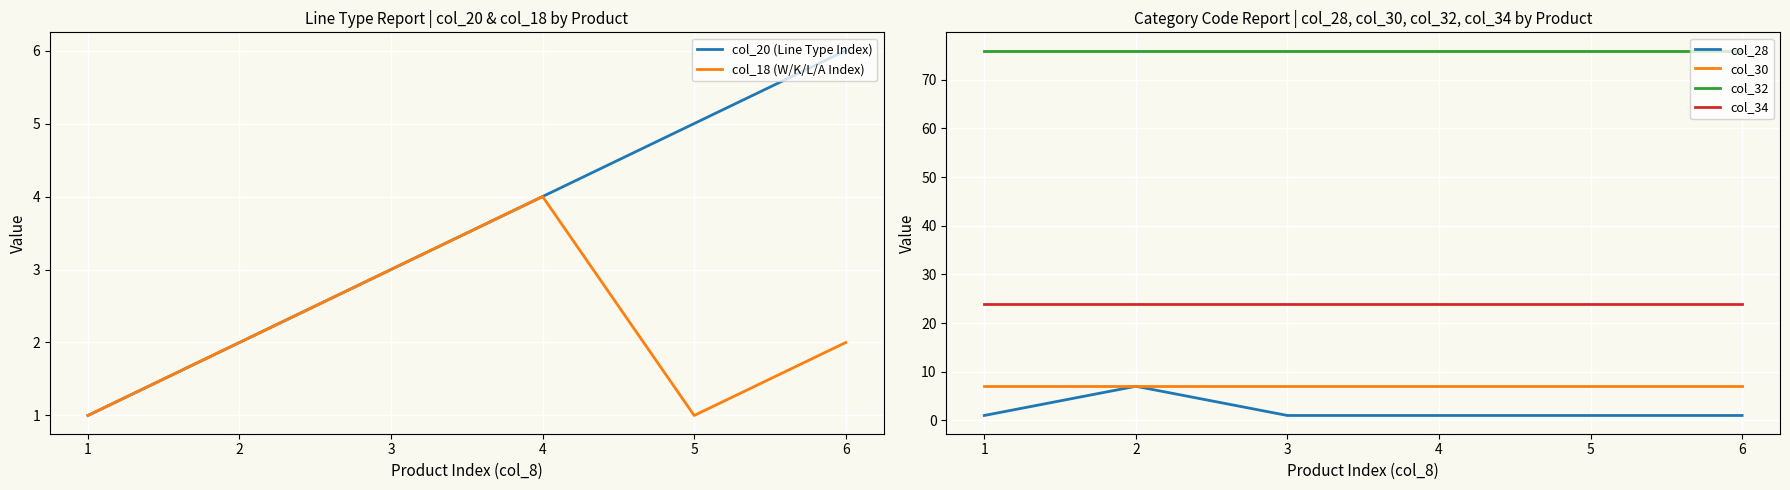

Which series has the widest spread of values?

col_28